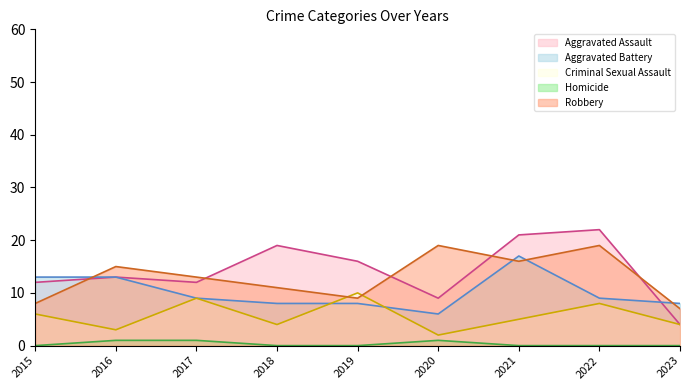

How many categories are shown in the chart?

9